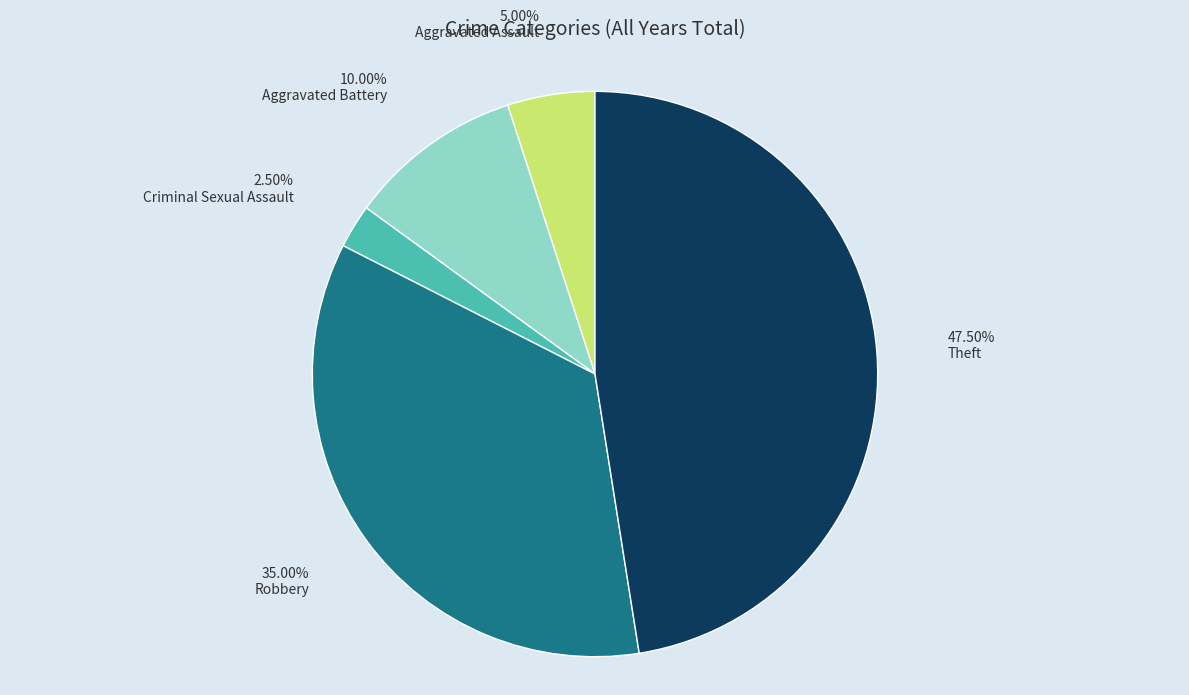

What is the smallest slice in the pie chart?

Criminal Sexual Assault